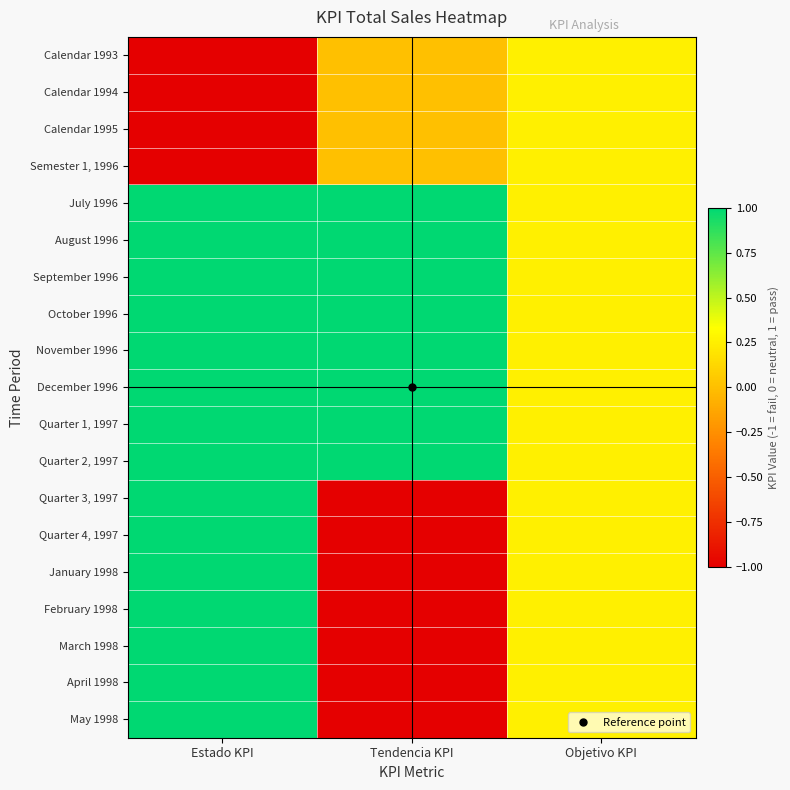

At which category is the sum across all series the highest?

Estado KPI